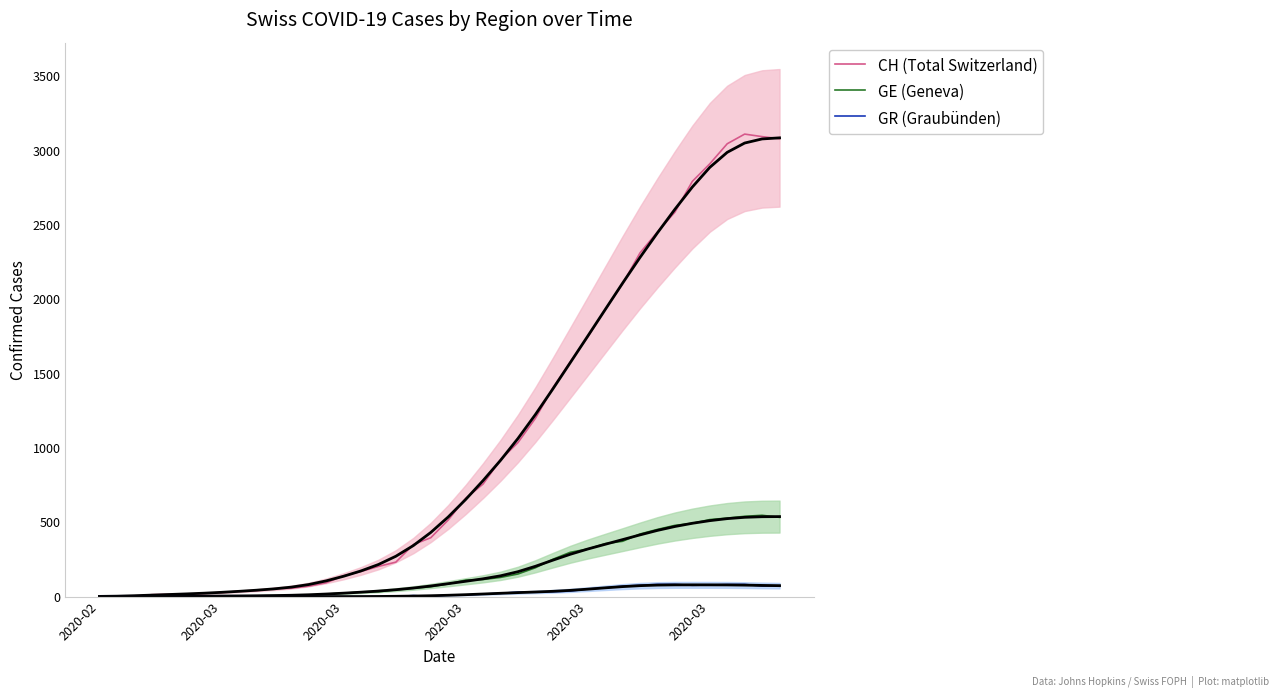

How many interior local peaks does the GE (Geneva) series have?

1